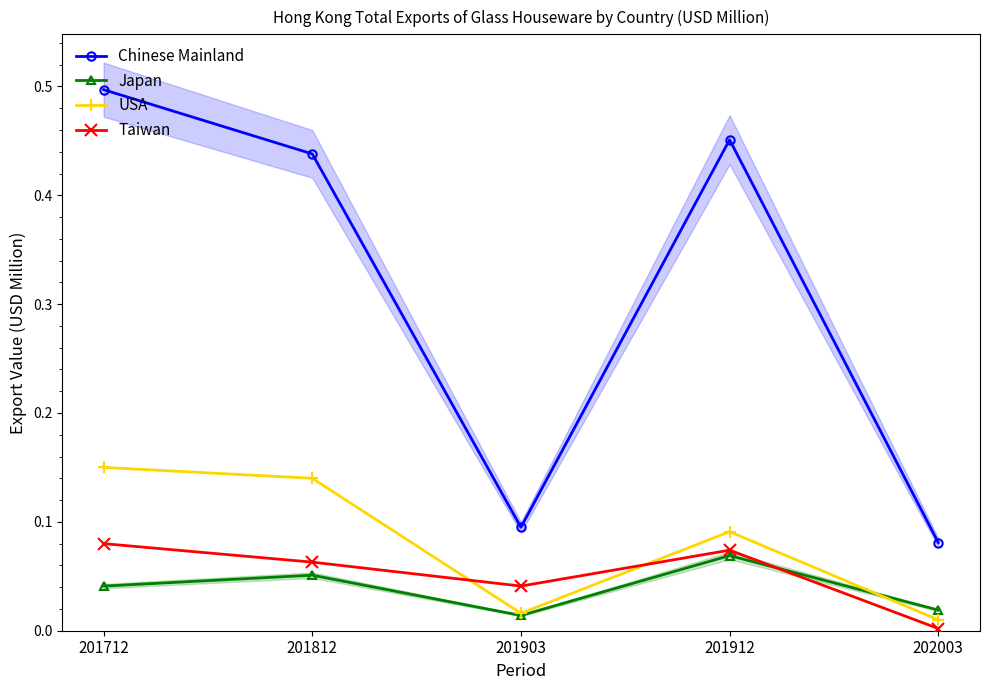

What is the value of the Taiwan point at the 2nd from the left?

0.1